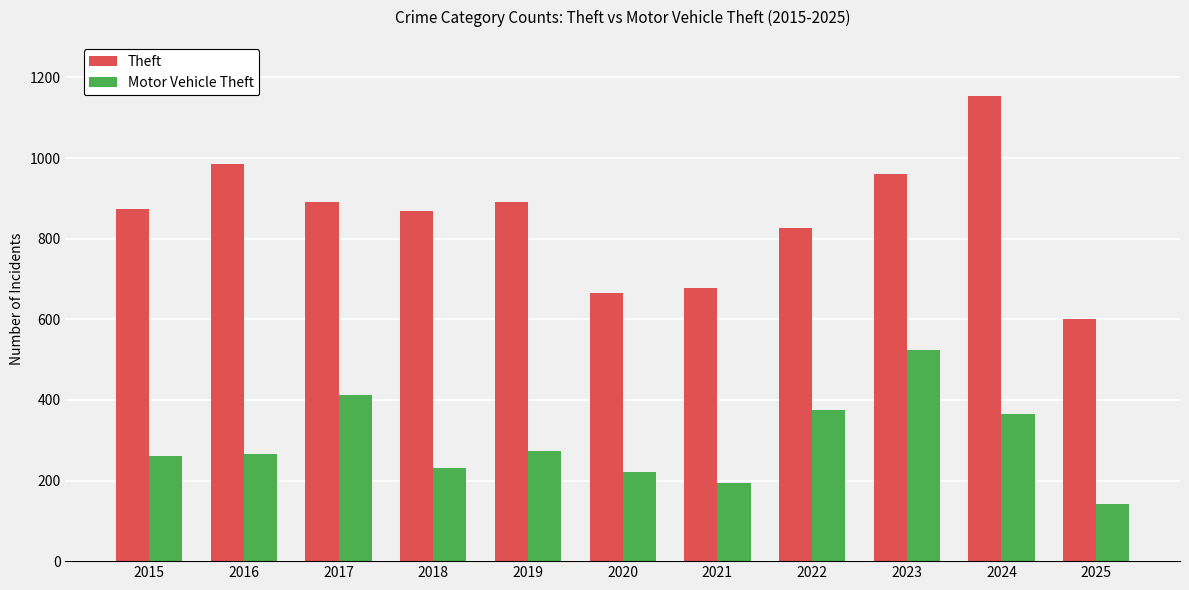

What are all the series names shown in the legend?

Theft, Motor Vehicle Theft